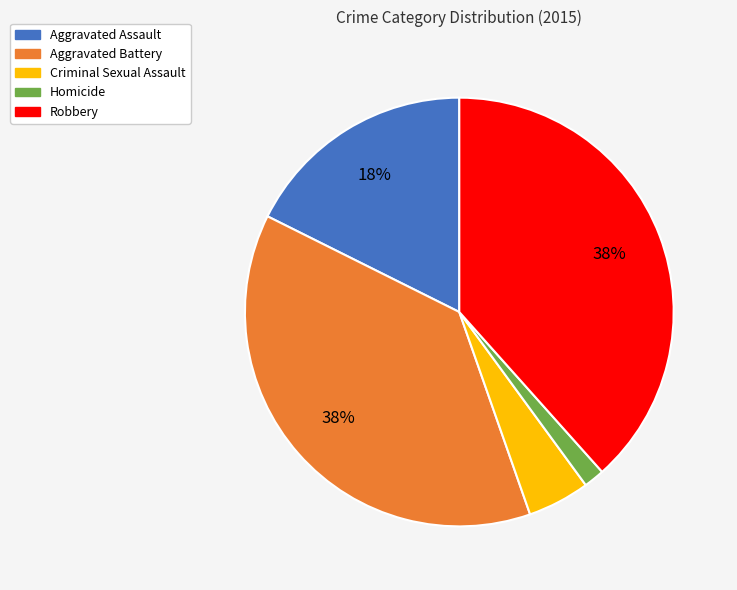

True or false: Aggravated Battery accounts for 33% of the total.

False